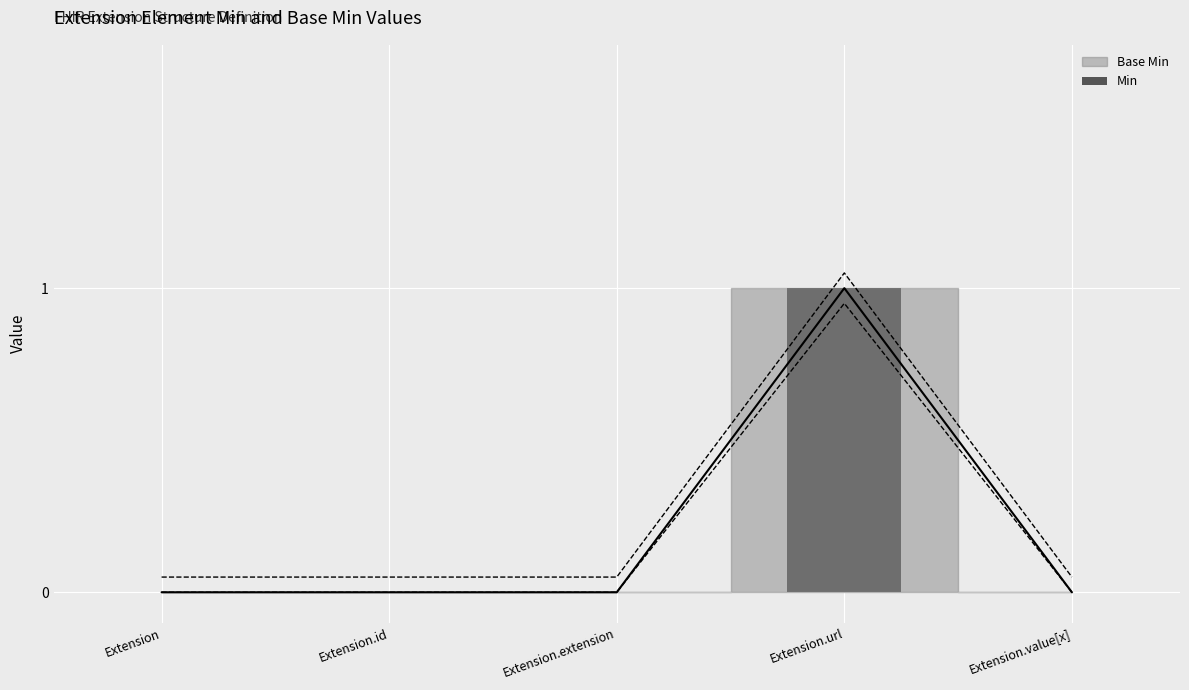

True or false: the data shows 1 at Extension.

False